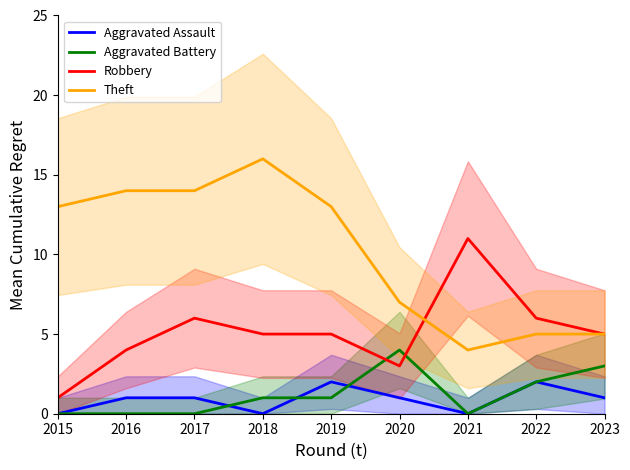

What is the difference between the highest and lowest values at 2018?

16